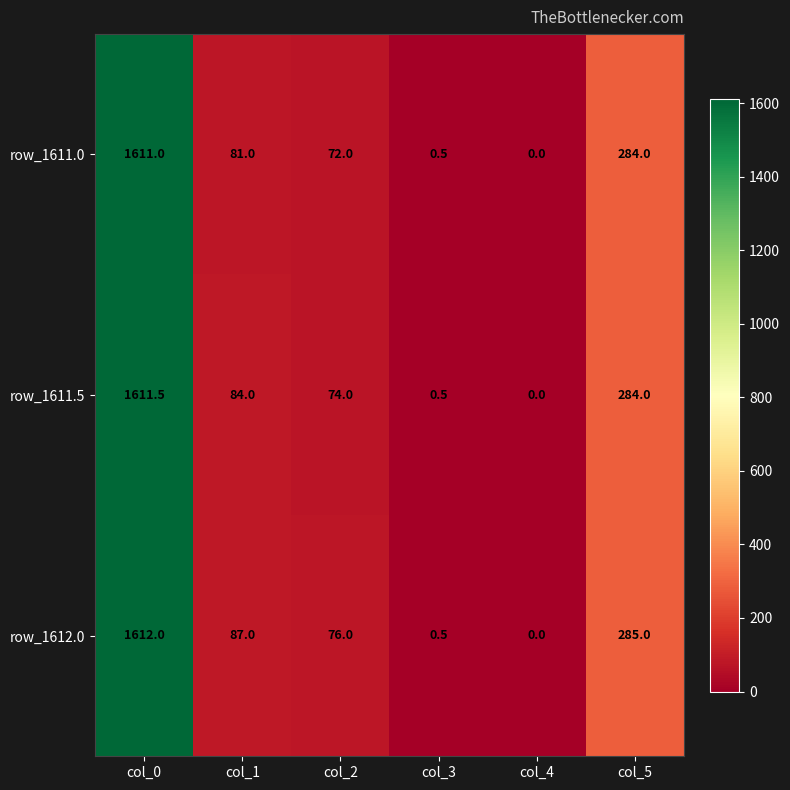

What is the total value across all series at col_2?

222.0